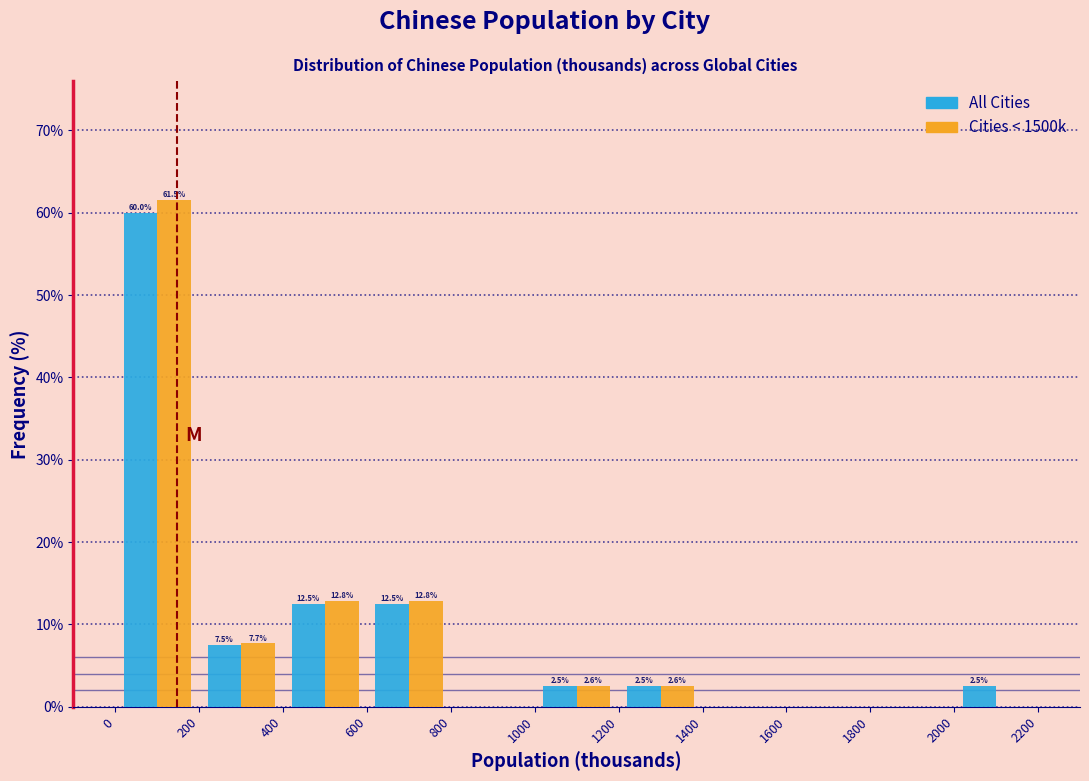

In the Cities < 1500k series, which range on the x-axis has the tallest bar?

0 to 200